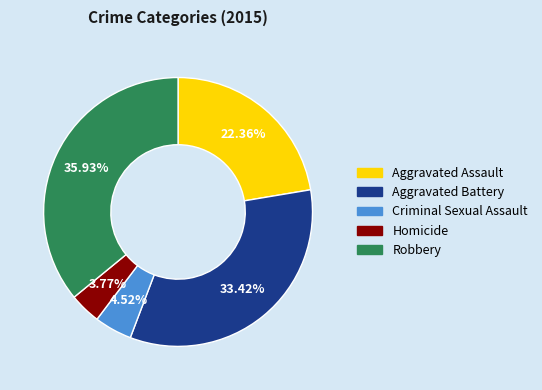

Rank the categories by value from highest to lowest.

Robbery, Aggravated Battery, Aggravated Assault, Criminal Sexual Assault, Homicide